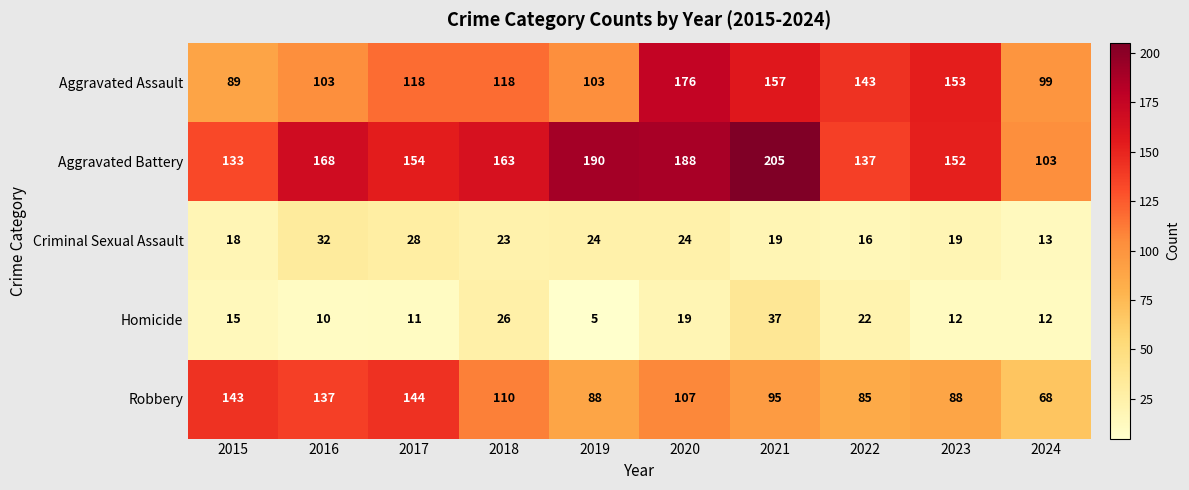

Which series changed the most between 2019 and 2021?

Aggravated Assault